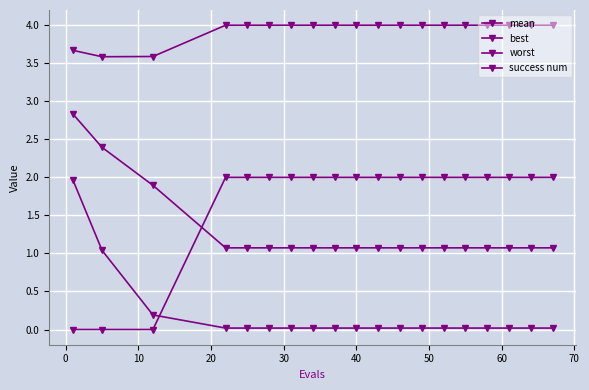

How many lines are shown in the chart?

4